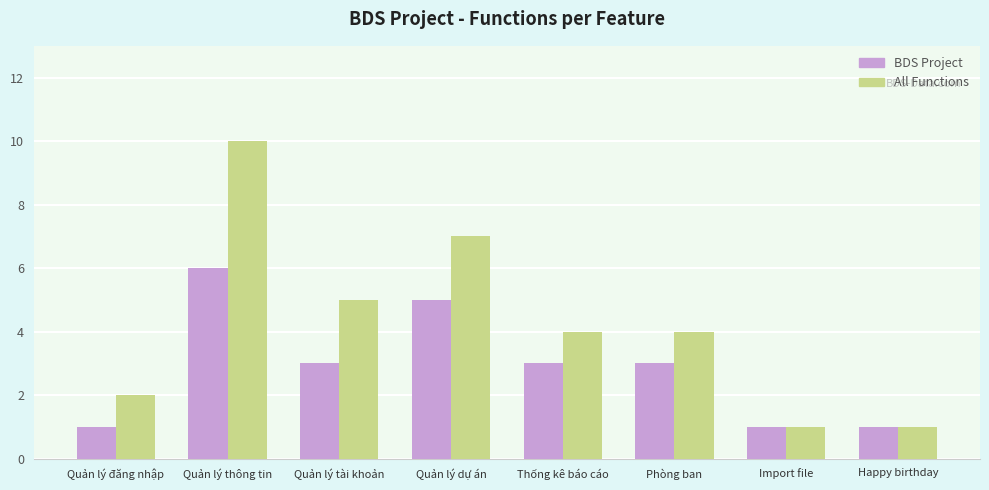

Which category has the highest value across all series?

Quản lý thông tin